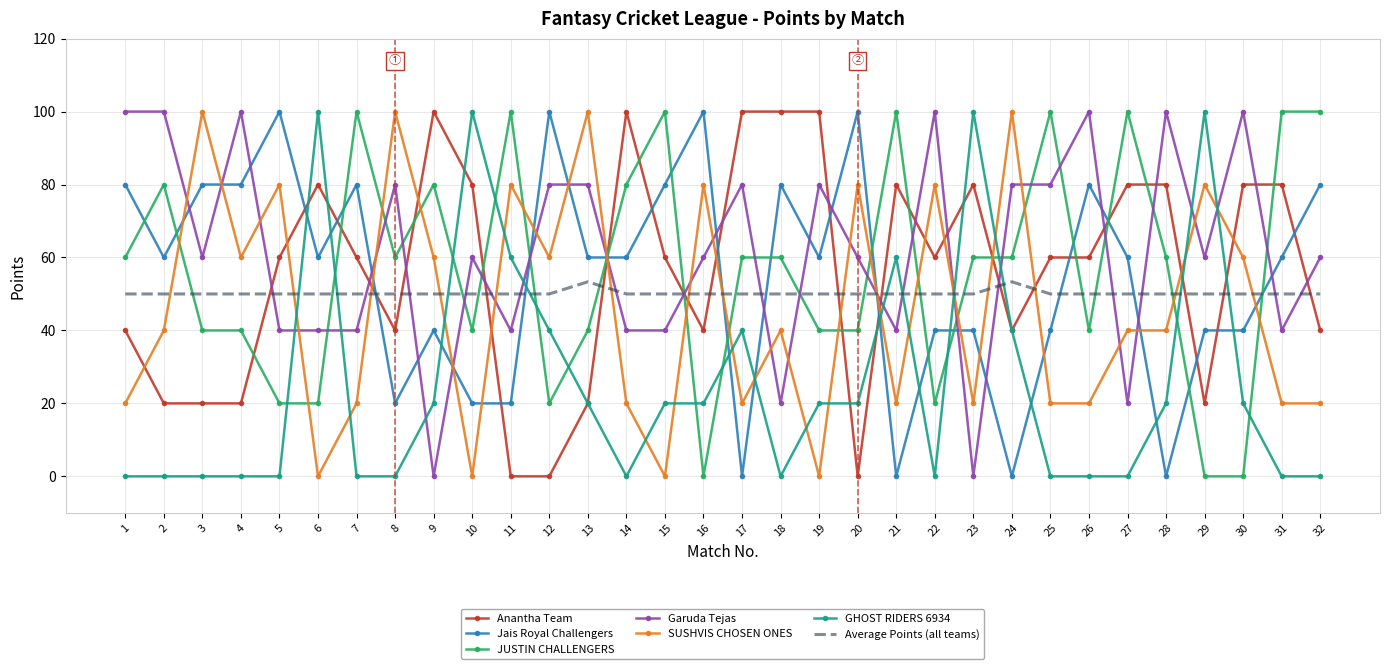

The value of GHOST RIDERS 6934 at 26 is 0.0. True or false?

True